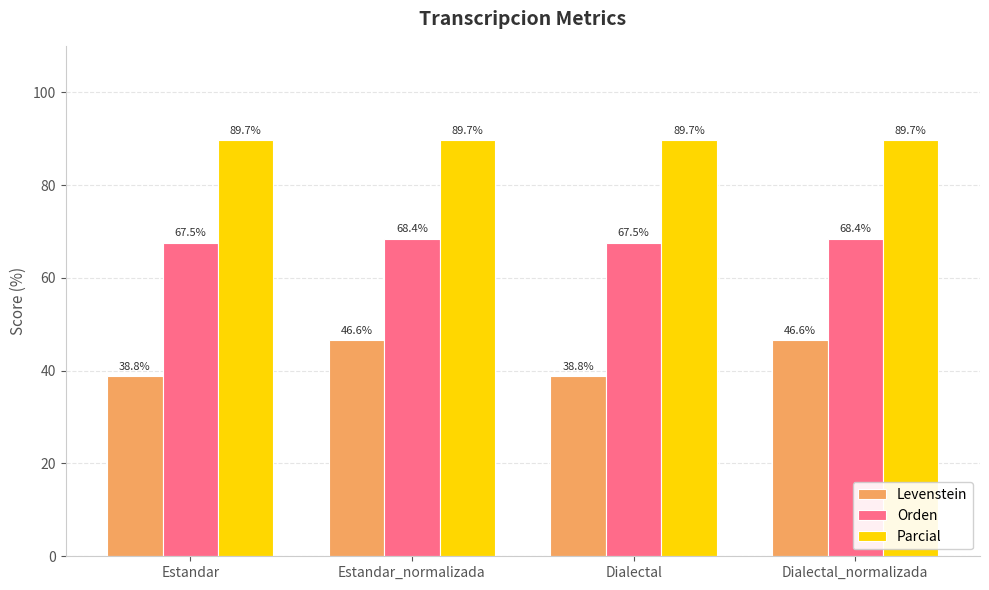

What are all the series names shown in the legend?

Levenstein, Orden, Parcial